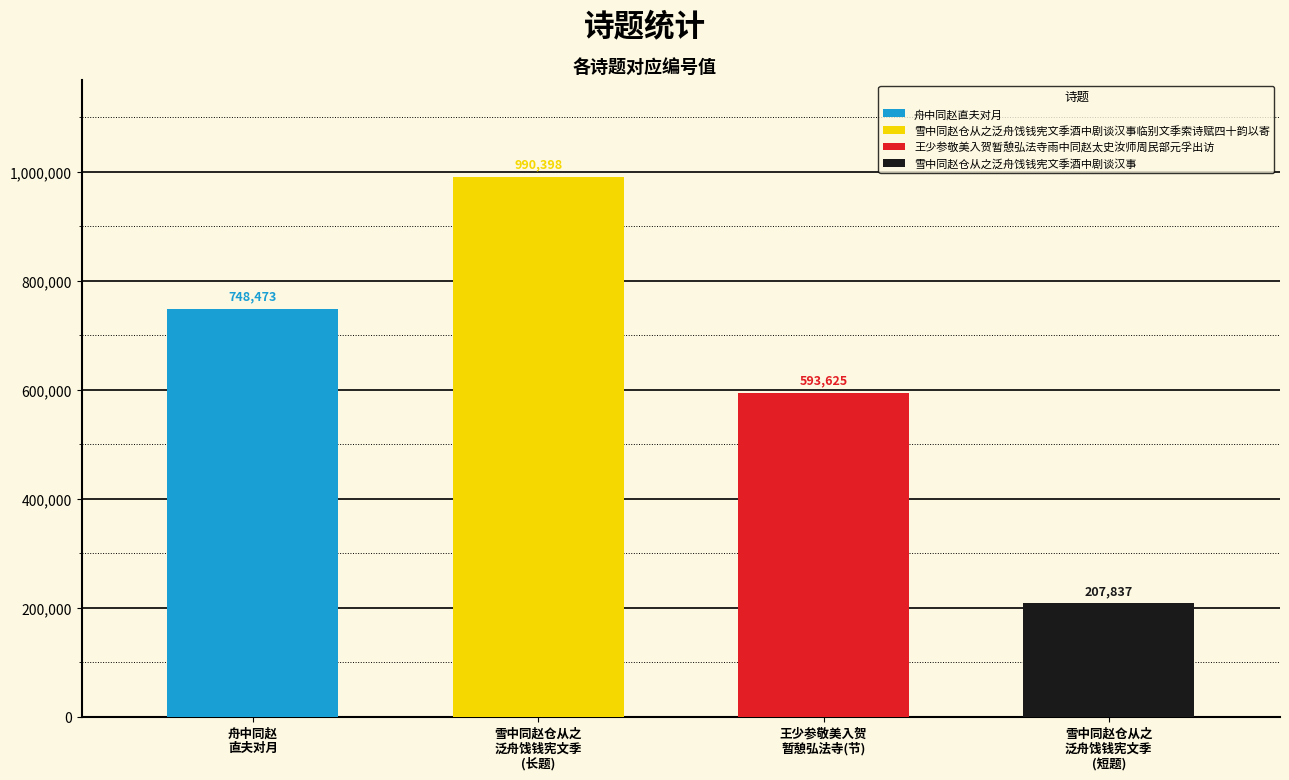

Read the value at 雪中同赵仓从之泛舟饯钱宪文季酒中剧谈汉事临别文季索诗赋四十韵以寄.

990398